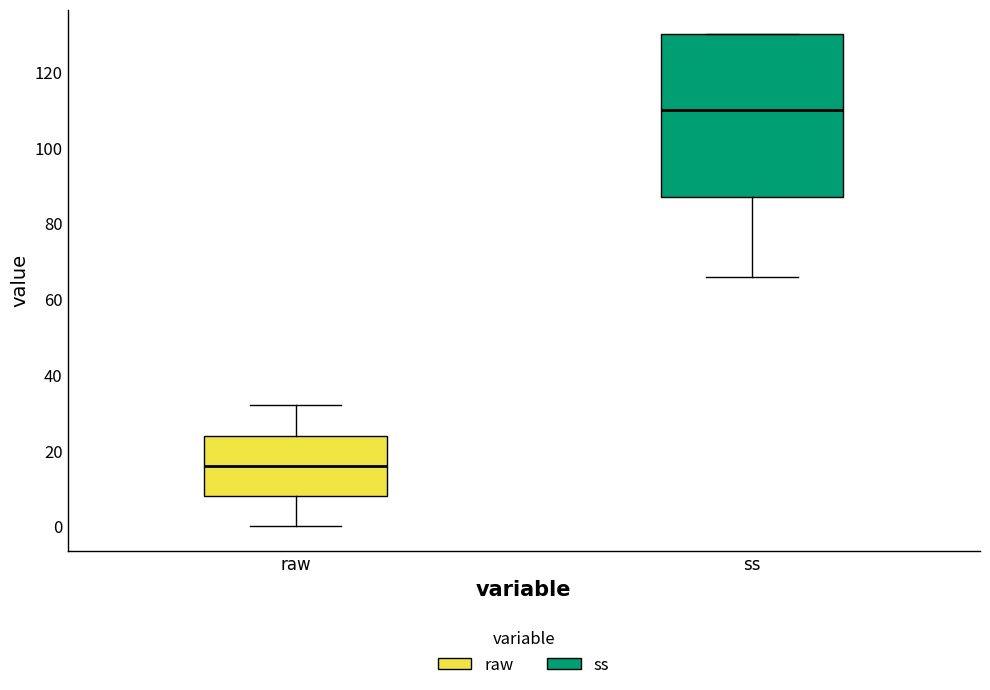

Which box has the highest median line?

ss